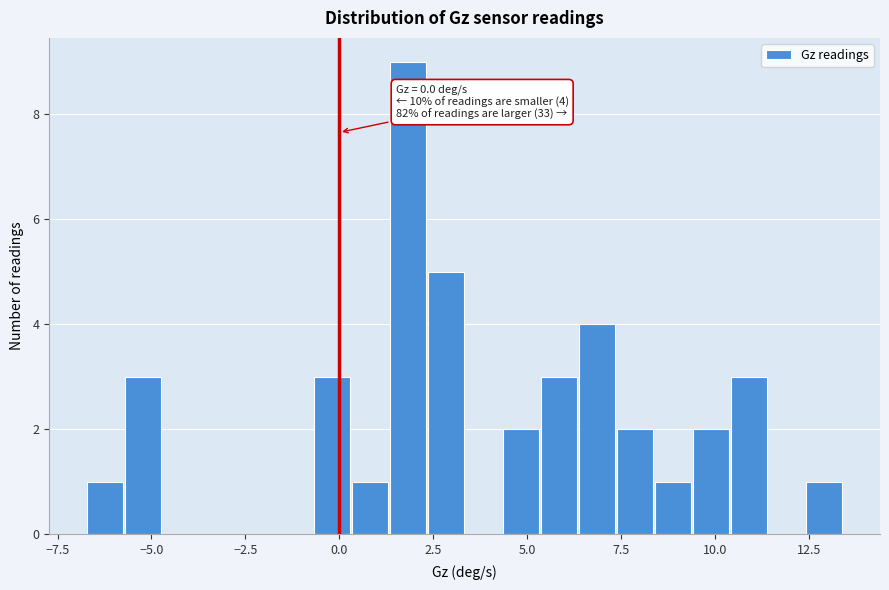

Read against the x-axis, roughly where is the centre of the tallest bar?

2.0